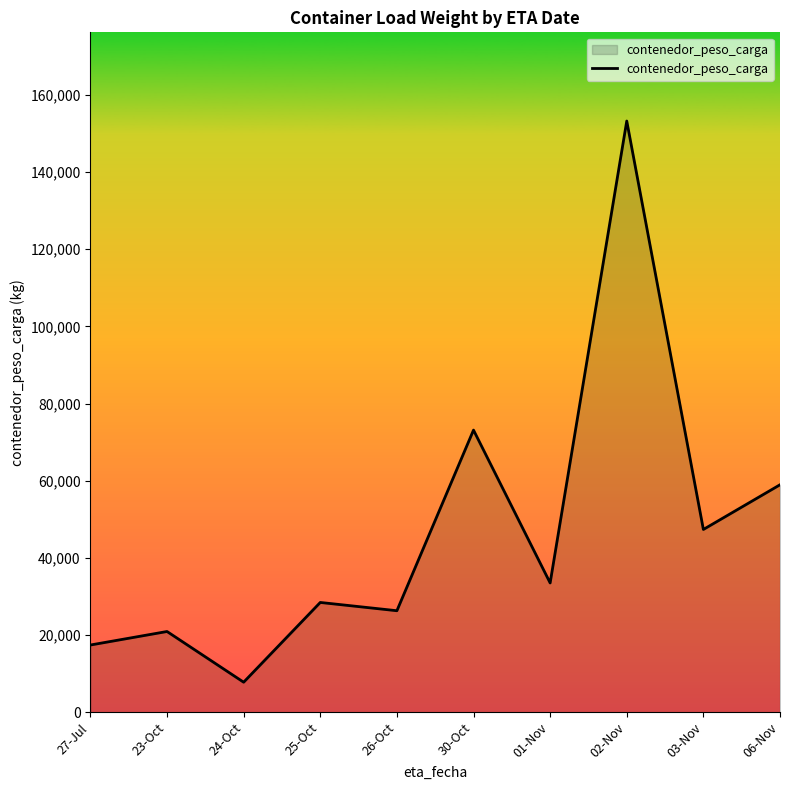

Where is the first local minimum?

24-Oct